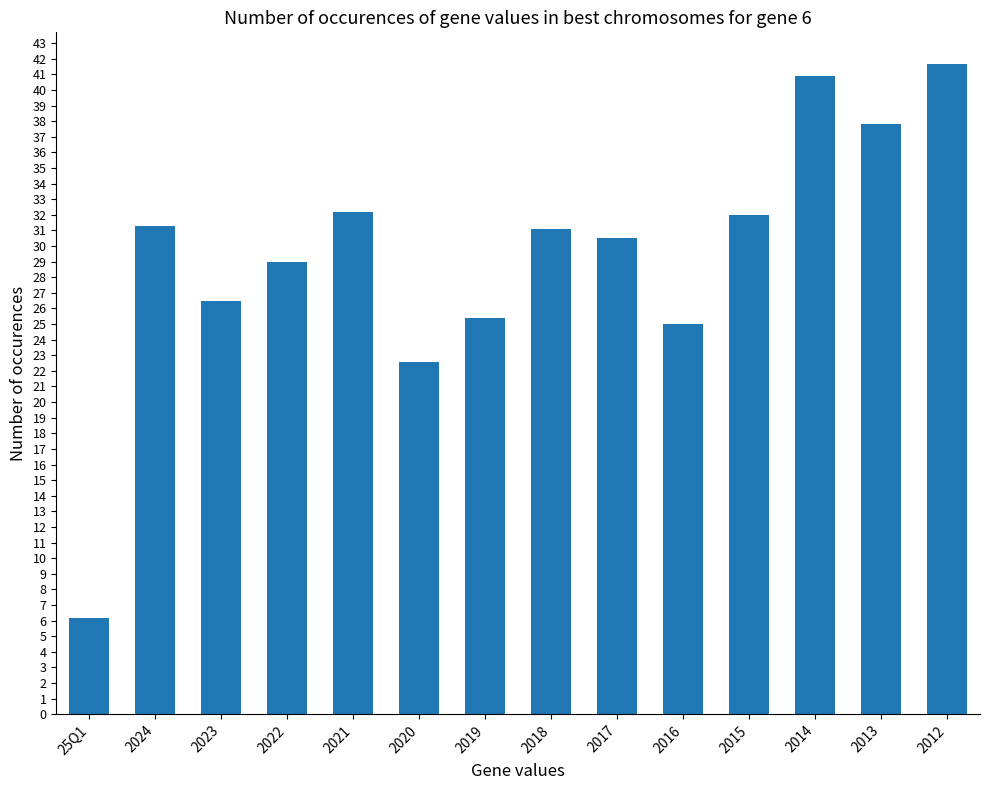

What is the label of the 9th bar from the right?

2020